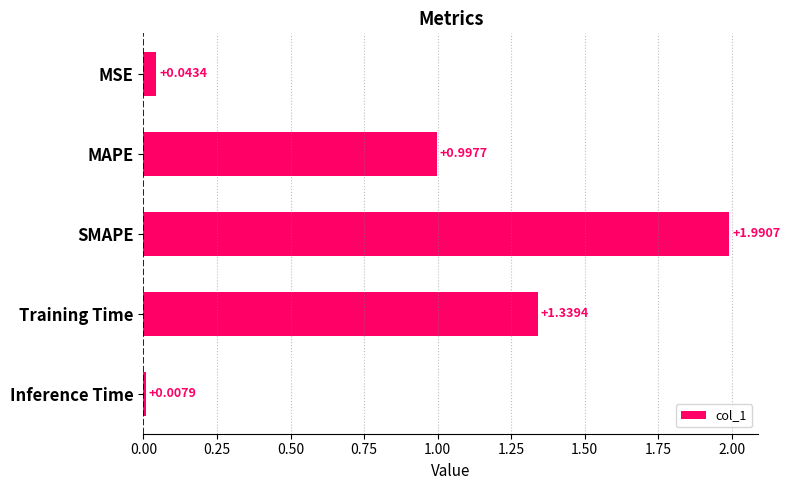

List the labels in order of value, smallest first.

Inference Time, MSE, MAPE, Training Time, SMAPE